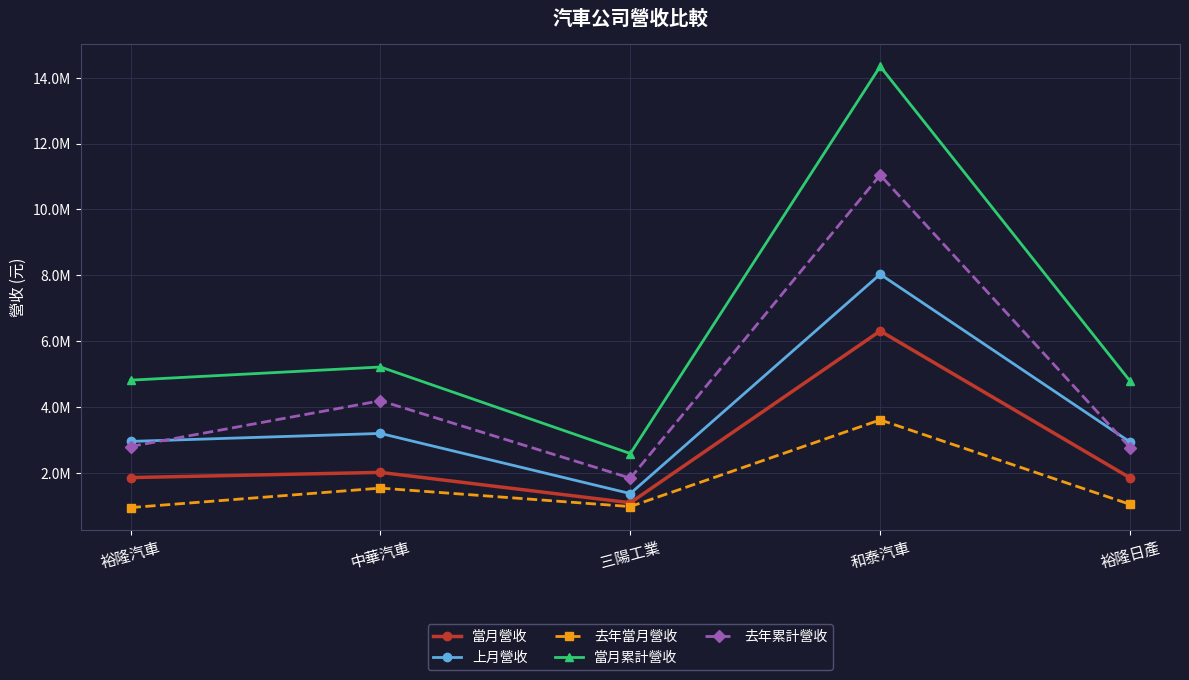

The 上月營收 series shows 3199711 at 中華汽車. True or false?

True